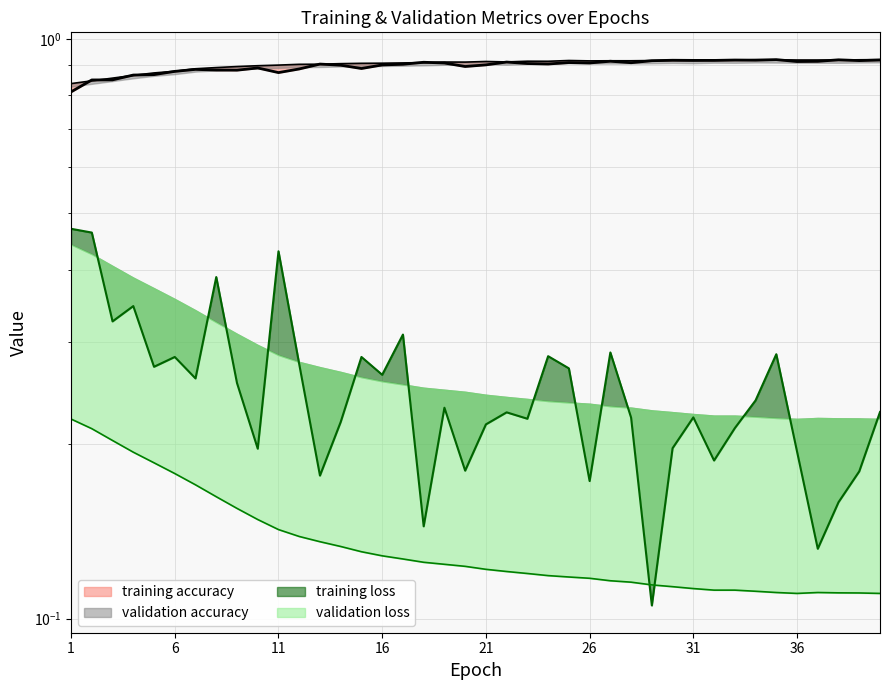

True or false: training accuracy and training loss cross at least once.

False